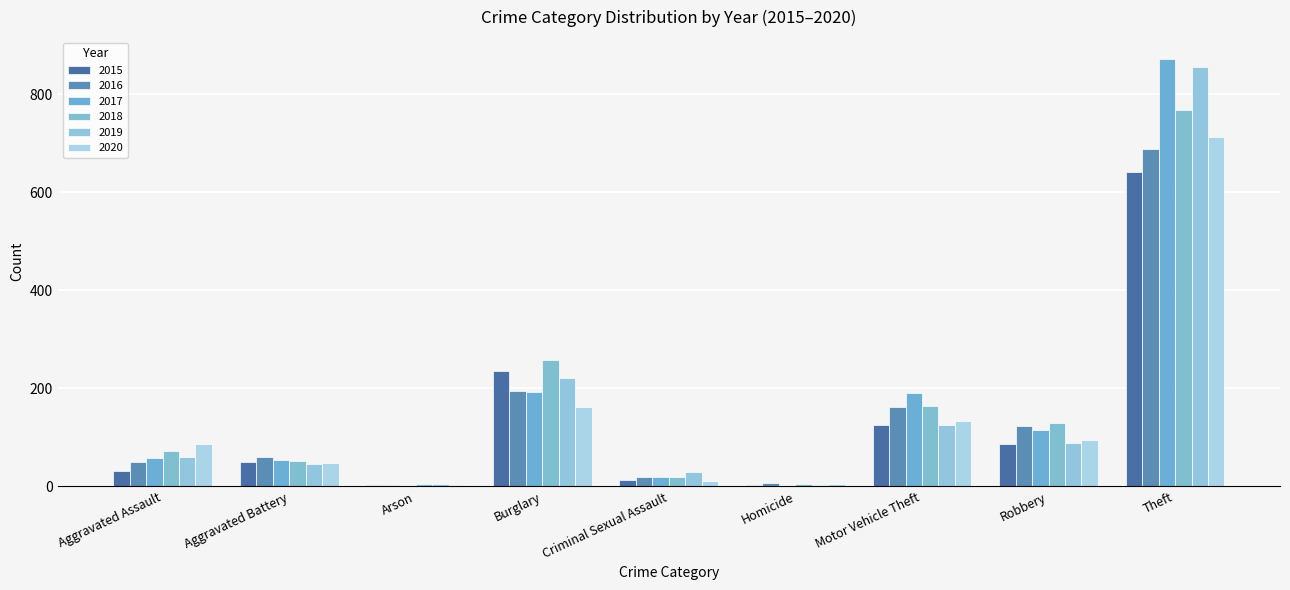

What is the difference between the 2019 values at Aggravated Assault and Robbery?

28